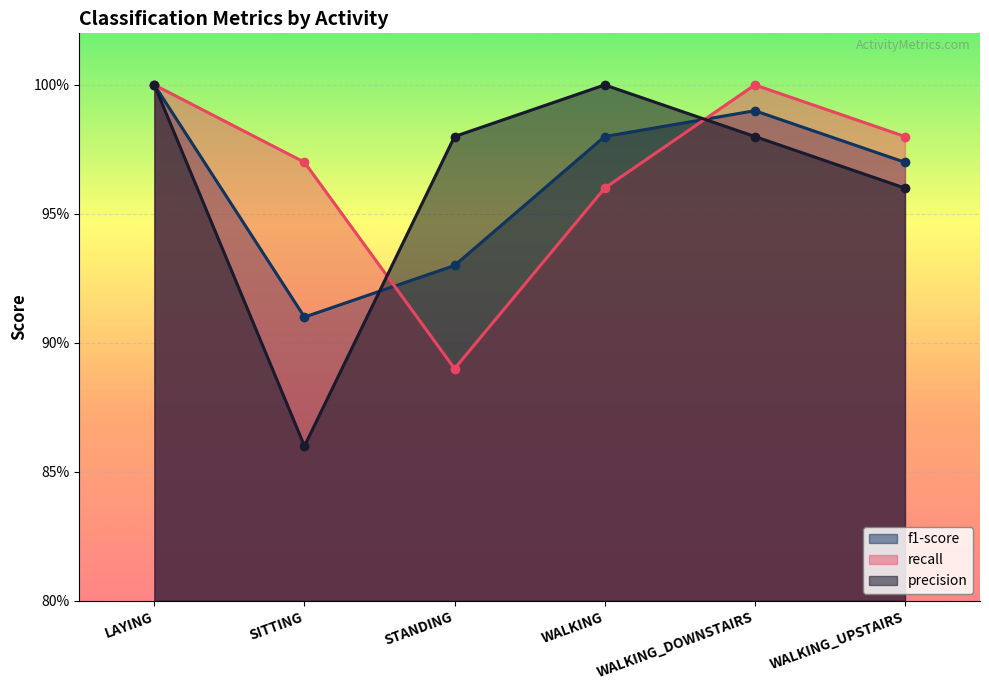

Count the number of categories in the chart.

6